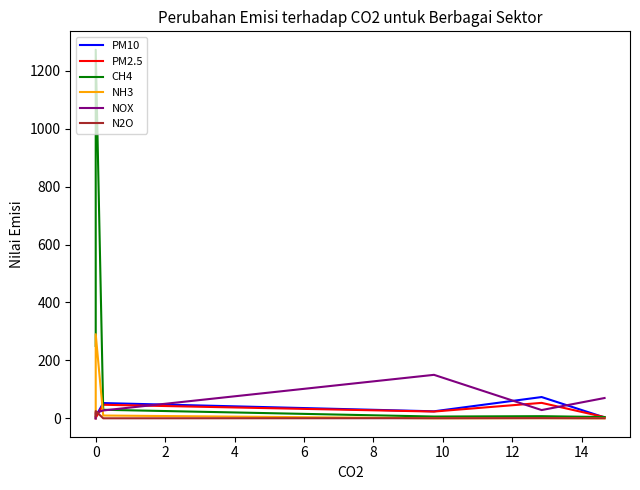

Between 4 and 6, which is larger?

6